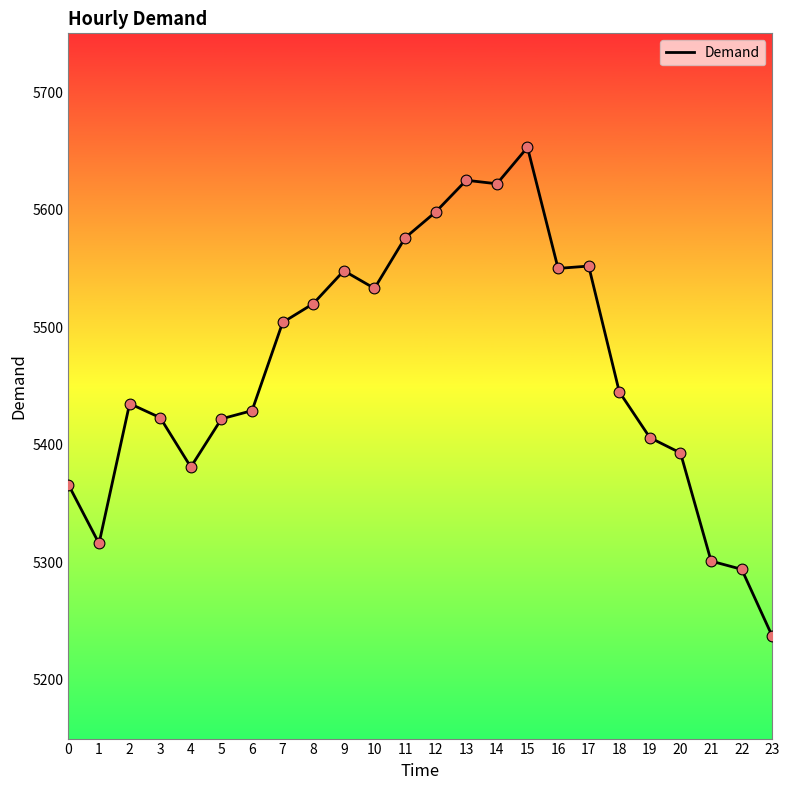

What is the change in value from 9 to 22?

-254